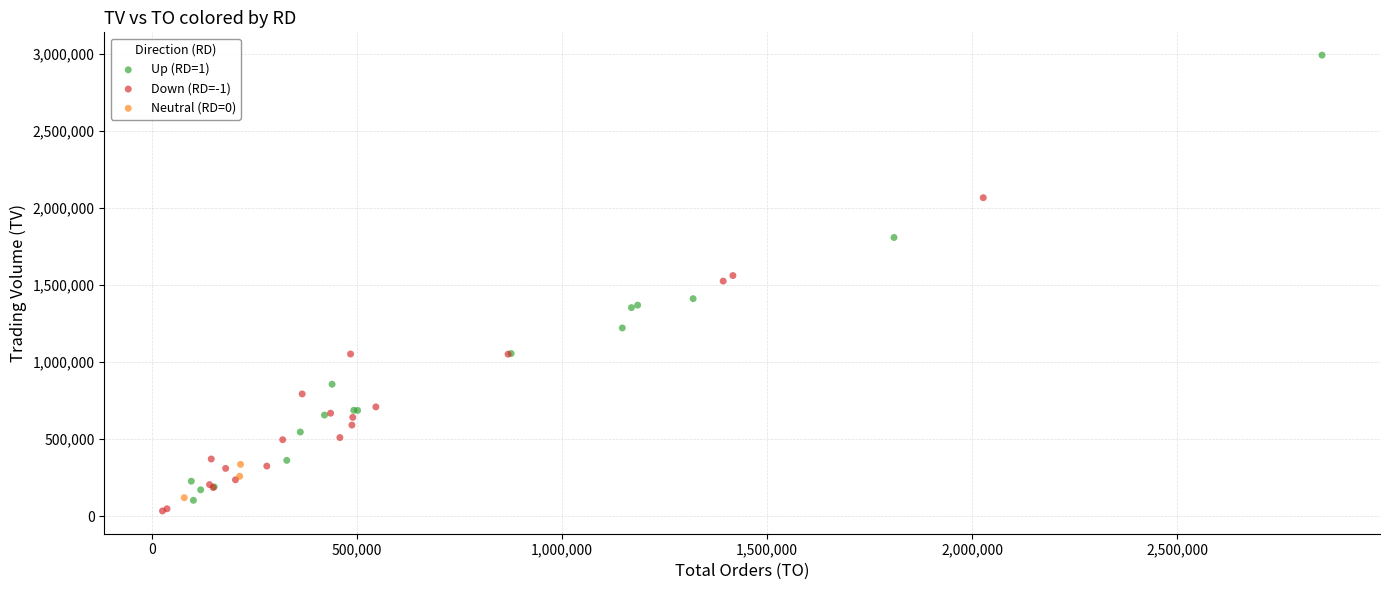

Which series reaches the maximum Y coordinate?

Up (RD=1)